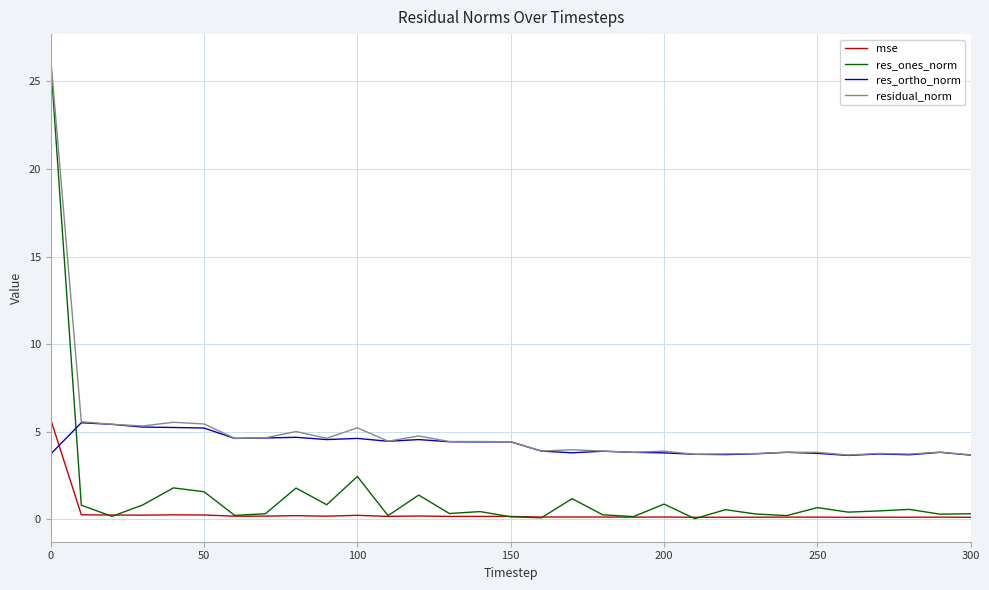

True or false: res_ortho_norm and mse intersect in this chart.

True